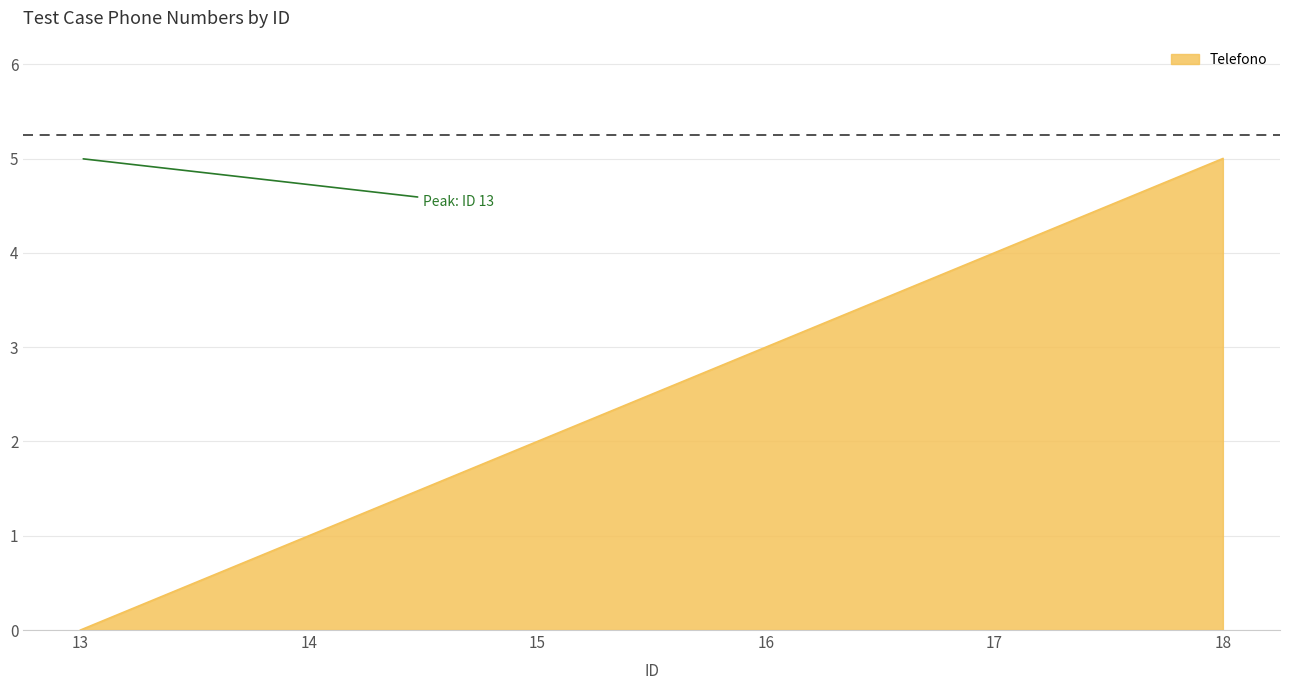

Rank the categories by value from highest to lowest.

18, 17, 16, 15, 14, 13